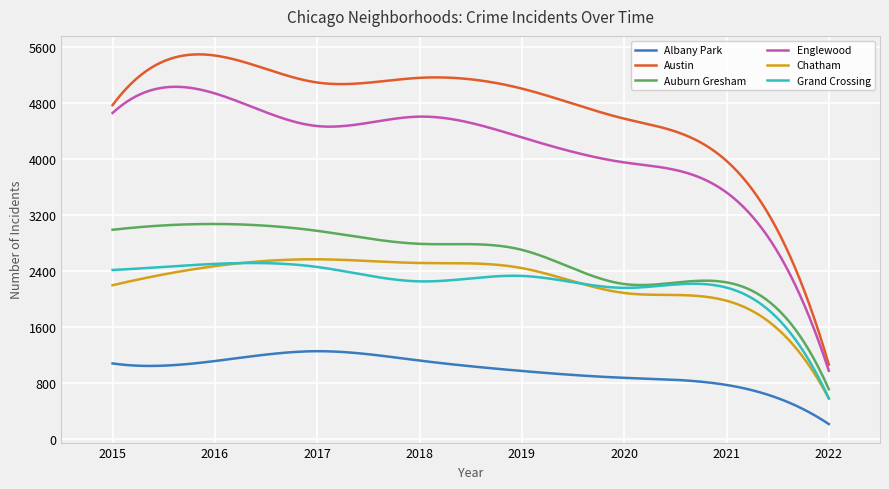

Which series has the largest total across all categories?

Austin